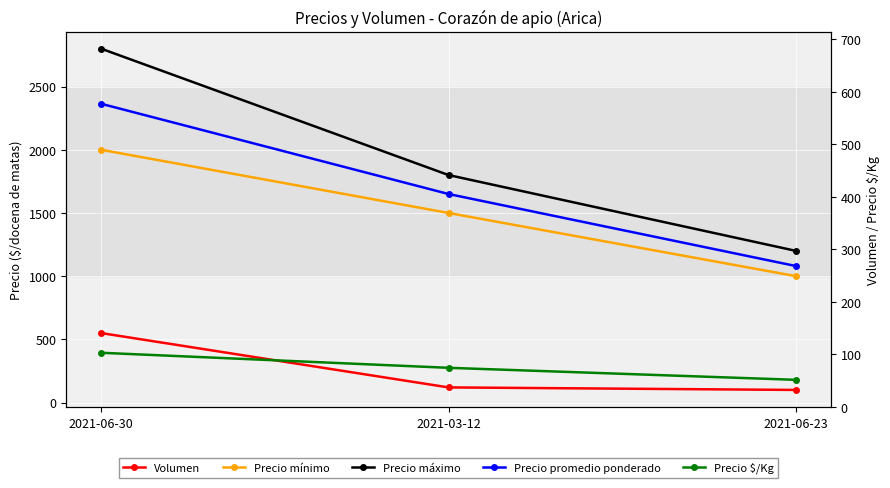

The value of Volumen at 2021-06-30 is 550. True or false?

True